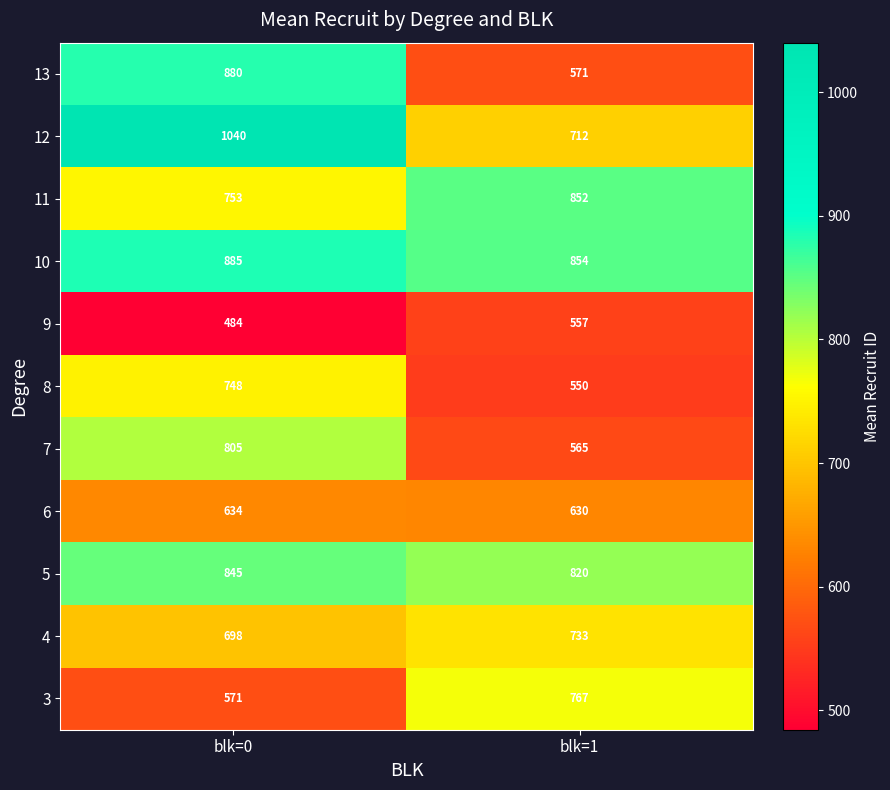

Read the 4 value at blk=1.

733